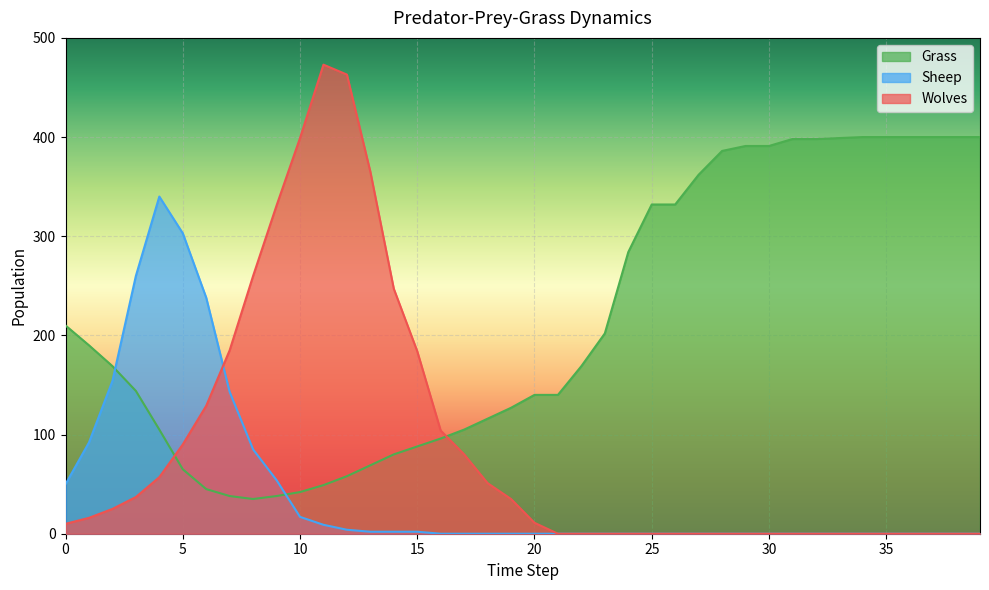

What is the difference between the highest and lowest values at 23?

202